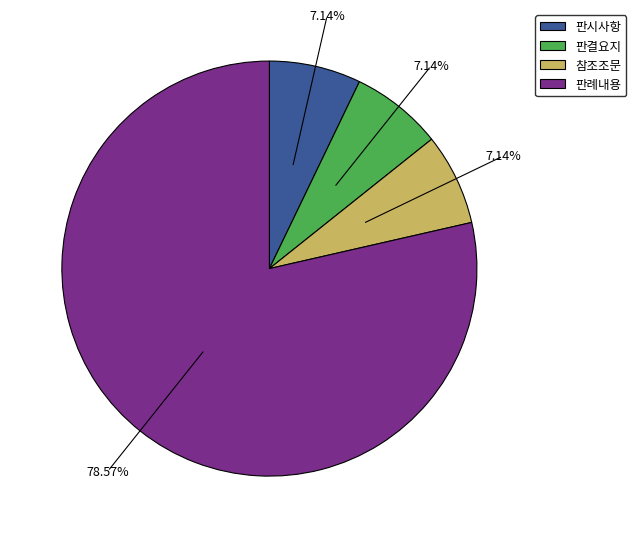

Combined, do 판시사항 and 참조조문 account for over 50%?

No